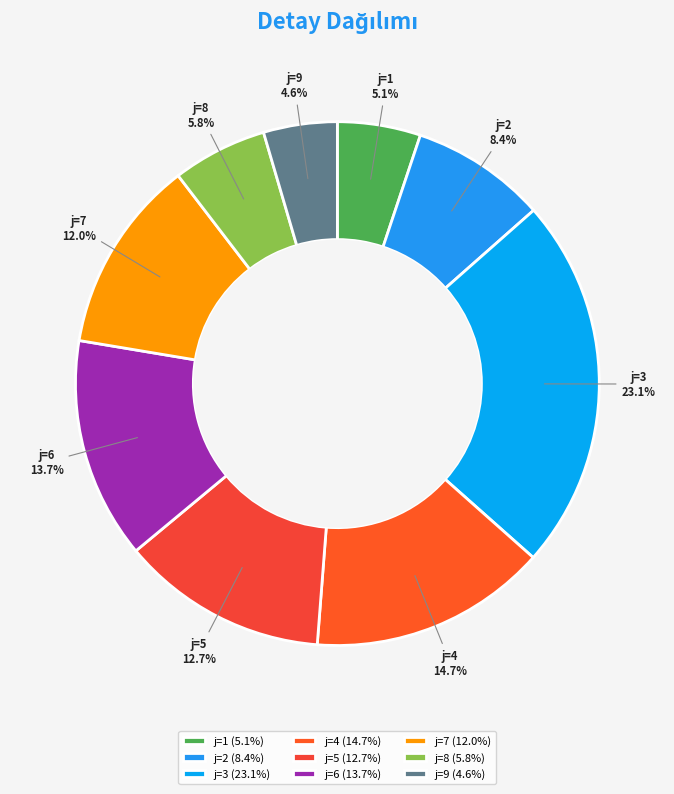

Which slice is the largest?

j=3 (23.1%)